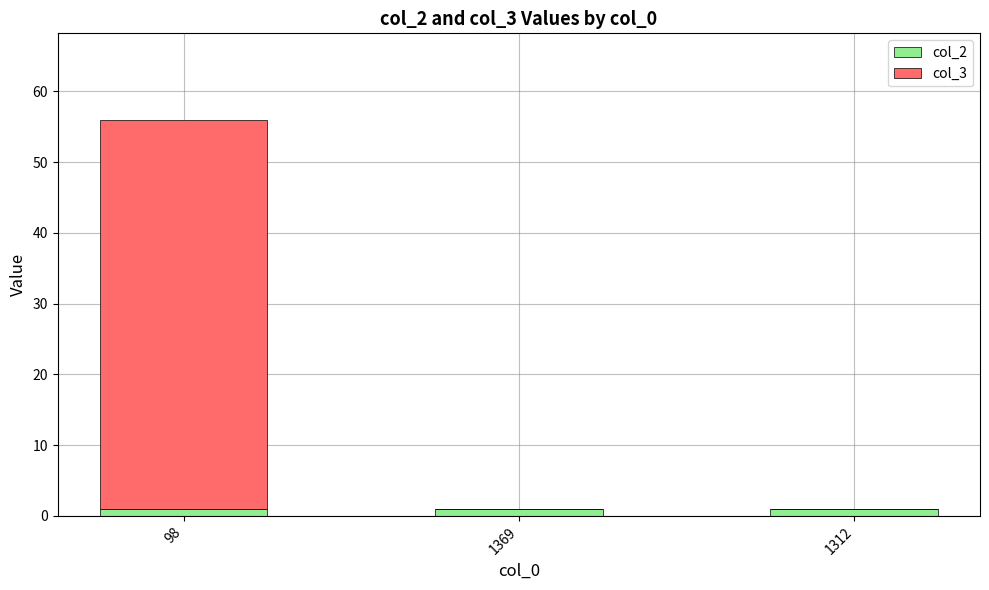

What are all the series names shown in the legend?

col_2, col_3